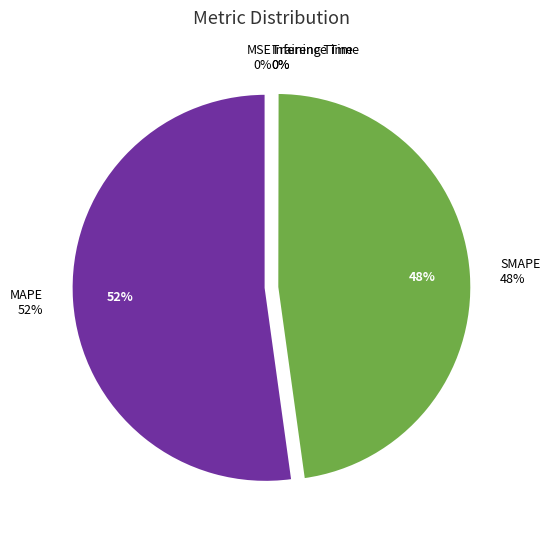

Rank the categories by value from lowest to highest.

MSE, Inference Time, Training Time, SMAPE, MAPE